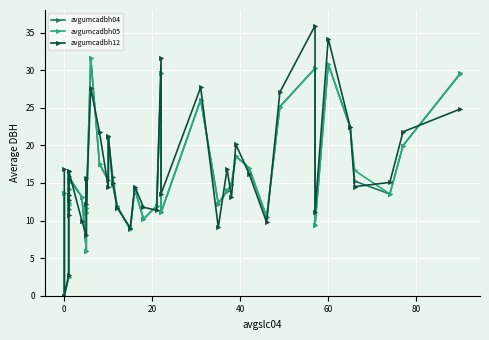

The value of avgumcadbh12 at 24 is 40.3. True or false?

False